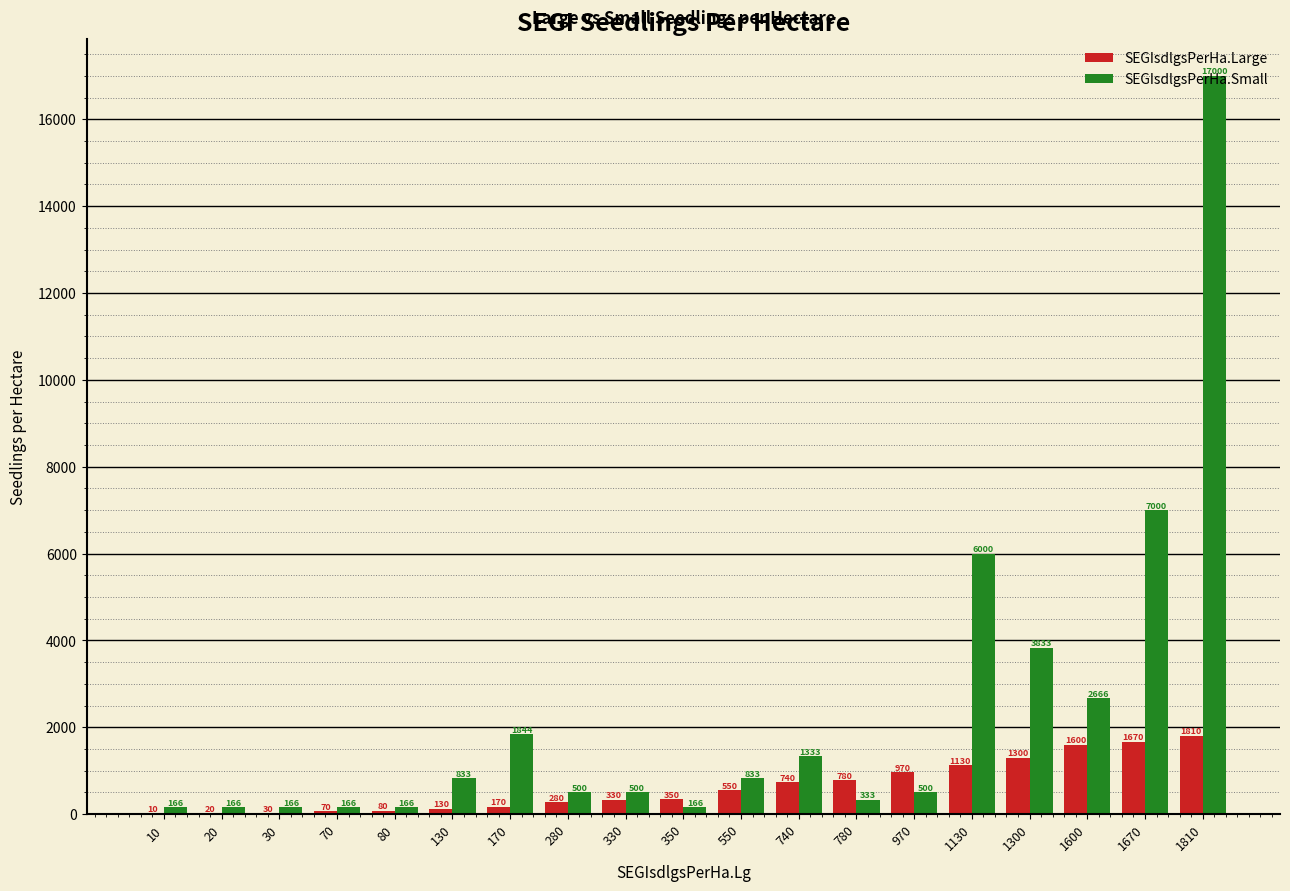

Is it true that SEGIsdlgsPerHa.Small equals 833.4 at 130?

True